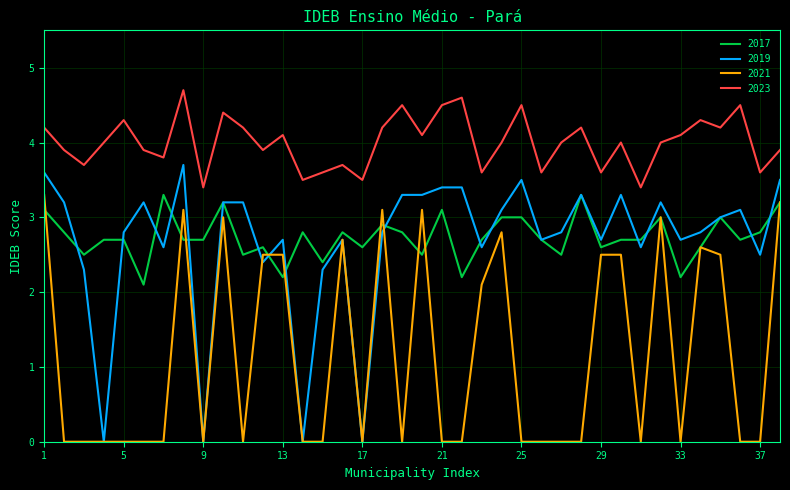

Which series has the largest range (max minus min)?

2019